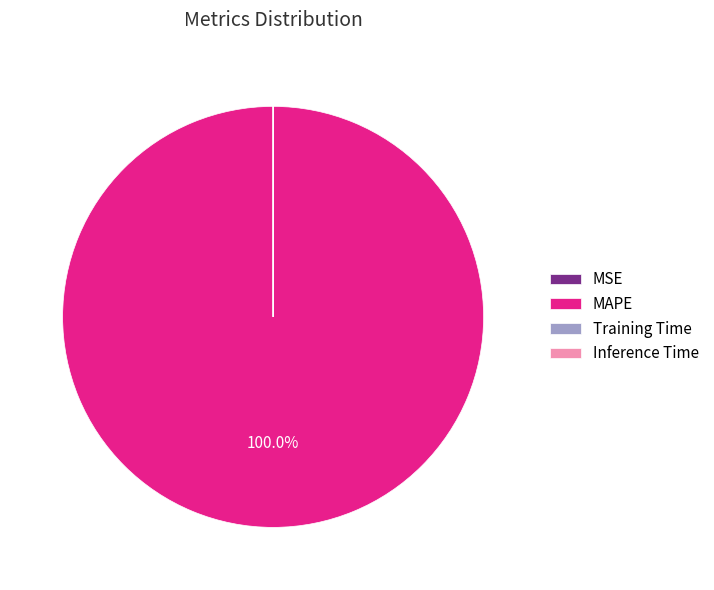

What is the largest slice in the pie chart?

MAPE